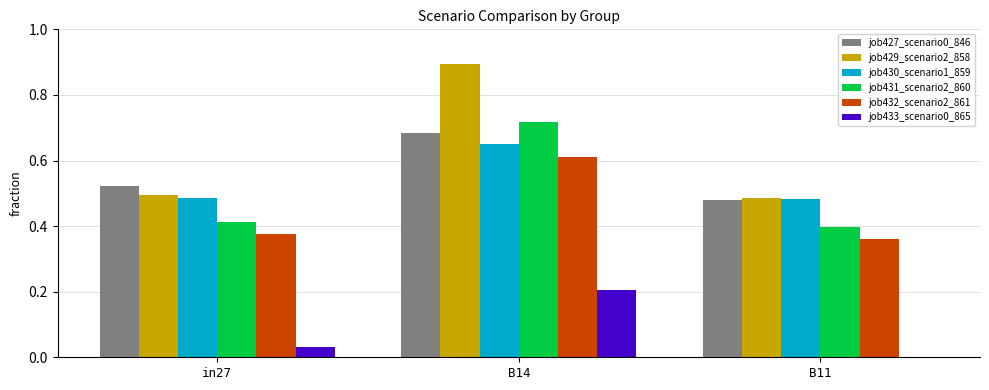

The value of job431_scenario2_860 at in27 is 0.6. True or false?

False